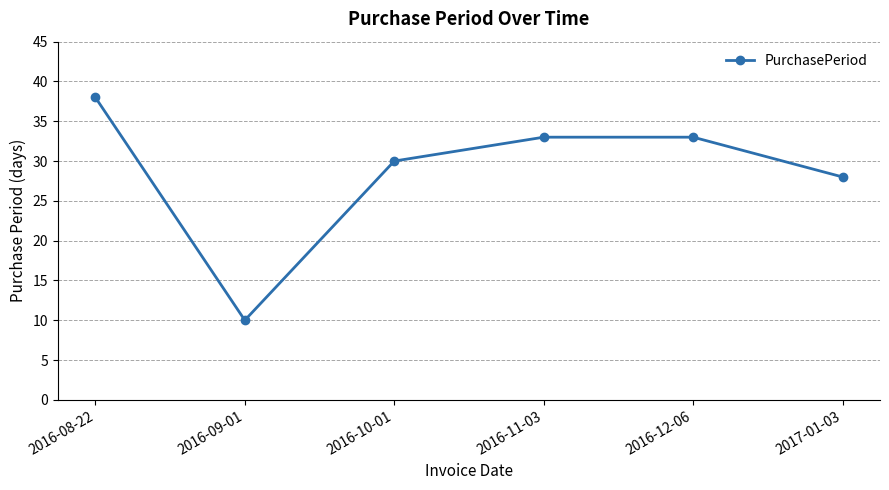

True or false: there are more than 1 points higher than both neighbors.

False